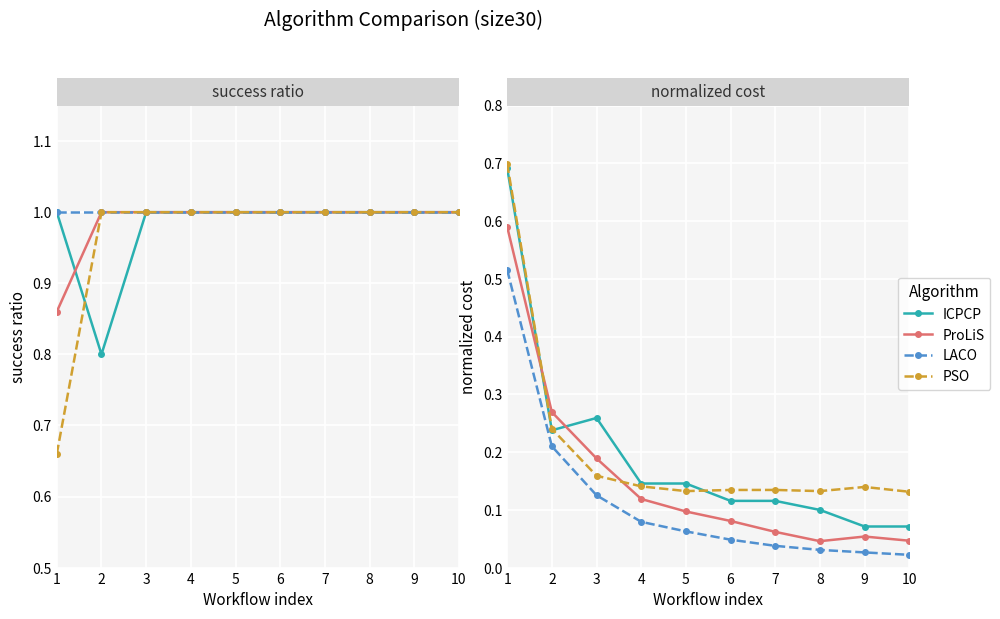

Rank the series at 5 from highest to lowest value.

ICPCP, PSO, ProLiS, LACO